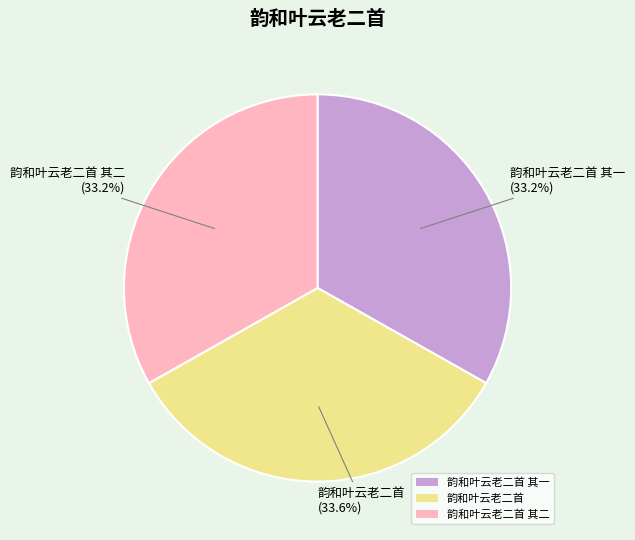

How many slices are in this pie chart?

3